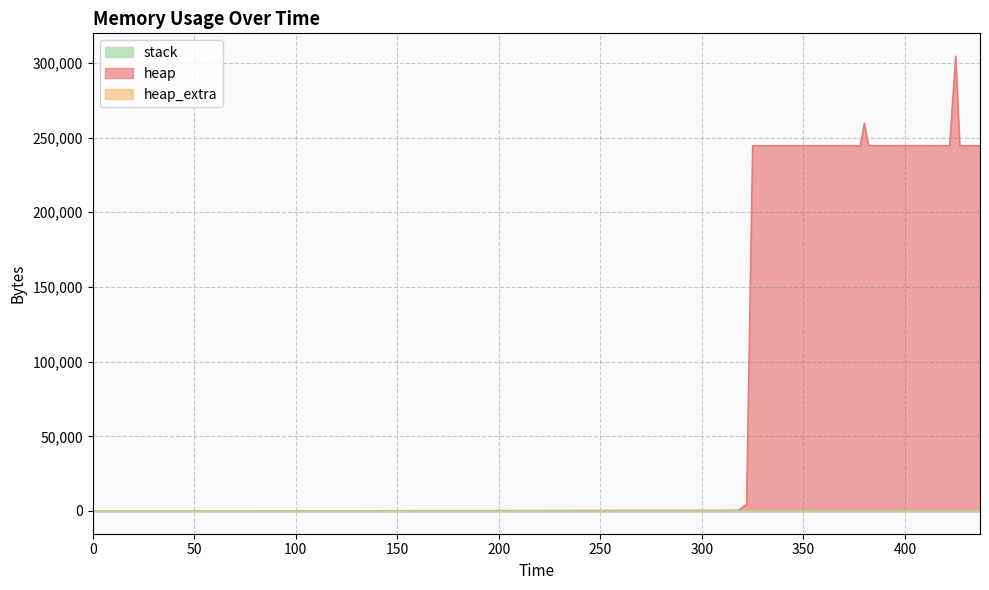

True or false: heap and heap_extra cross at least once.

False